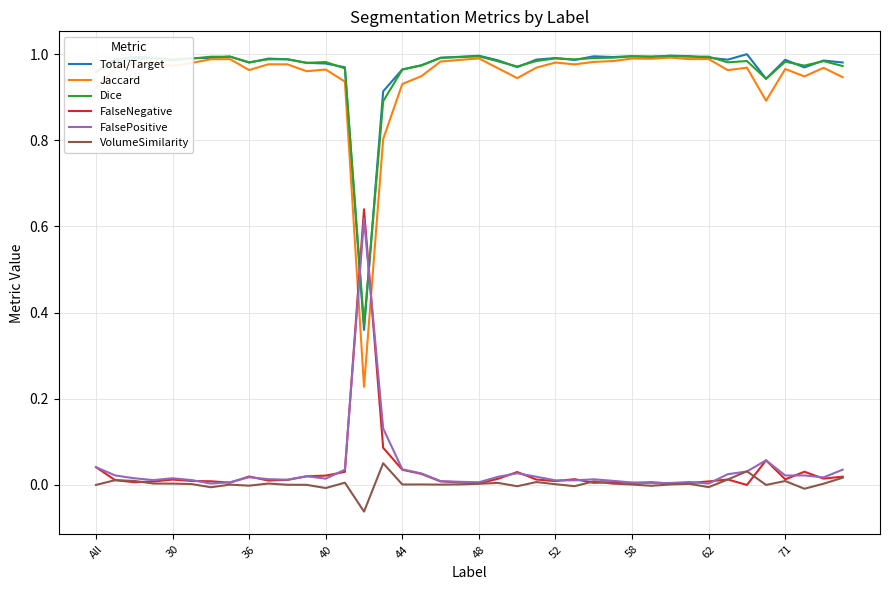

Which series has the largest range (max minus min)?

Jaccard